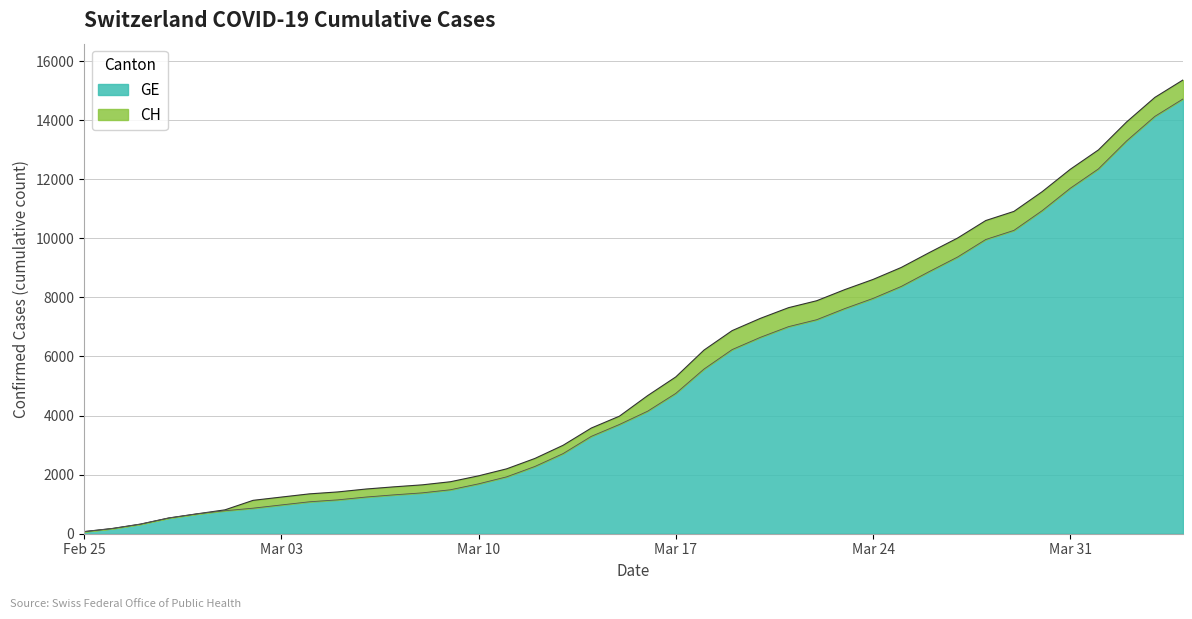

What is the label of the 21st point from the right?

2020-03-15